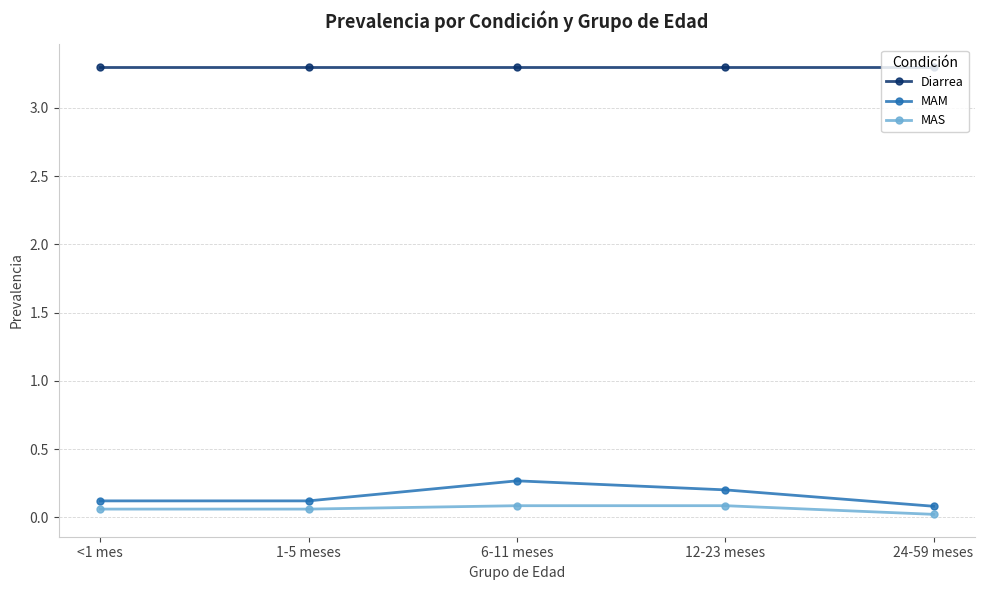

What is the spread (max minus min) of values at 6-11 meses?

3.2